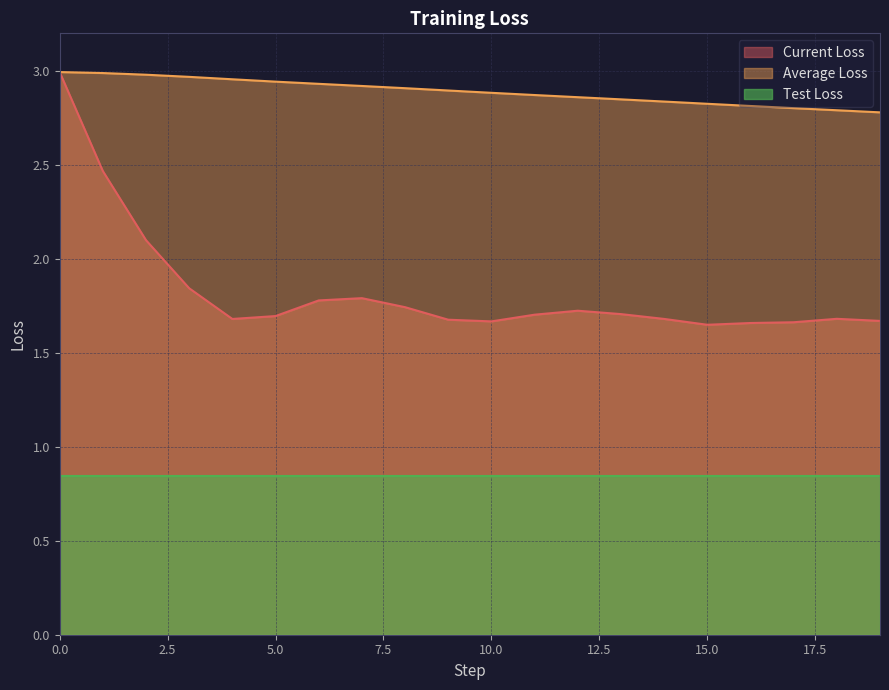

True or false: Average Loss and Test Loss intersect in this chart.

False